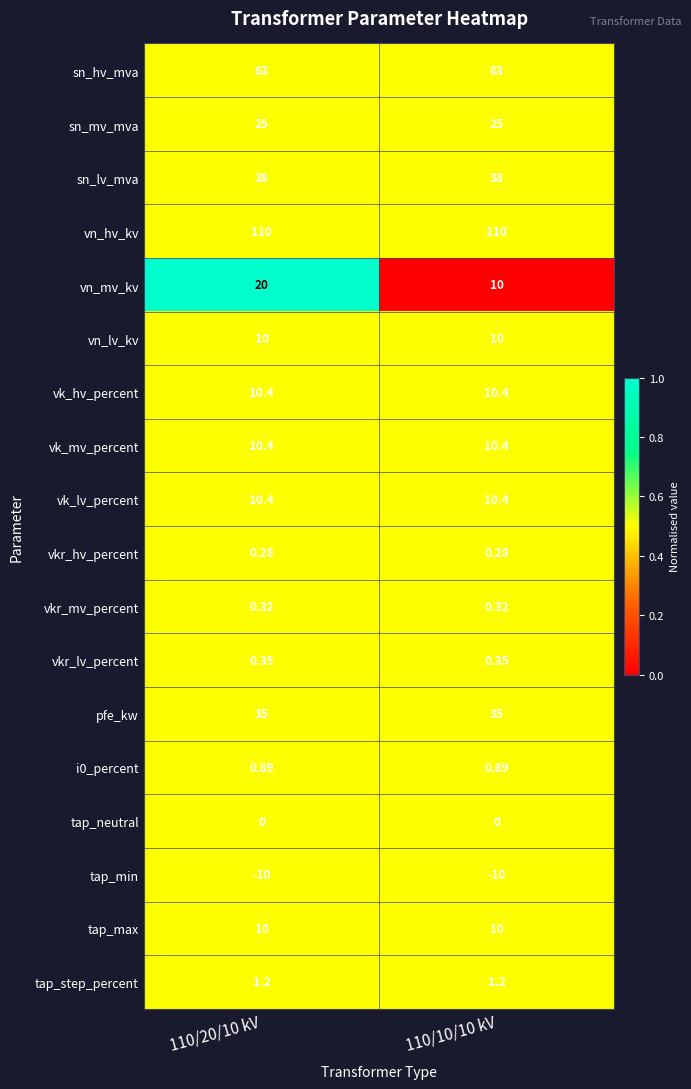

Which series changed the most between 110/20/10 kV and 110/10/10 kV?

vn_mv_kv